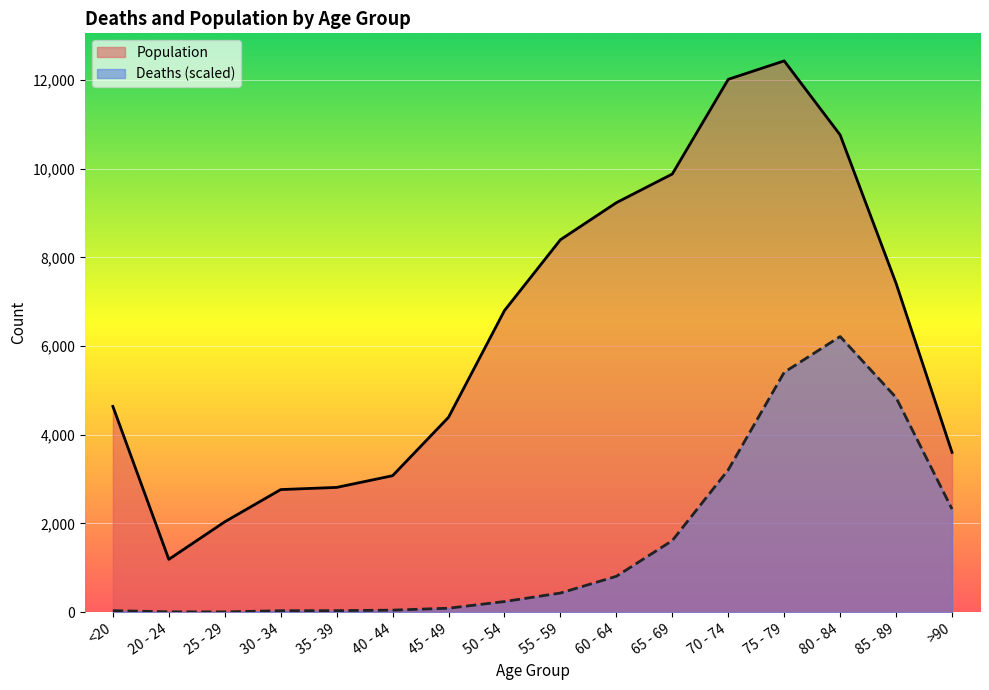

True or false: Deaths and Population cross at least once.

False